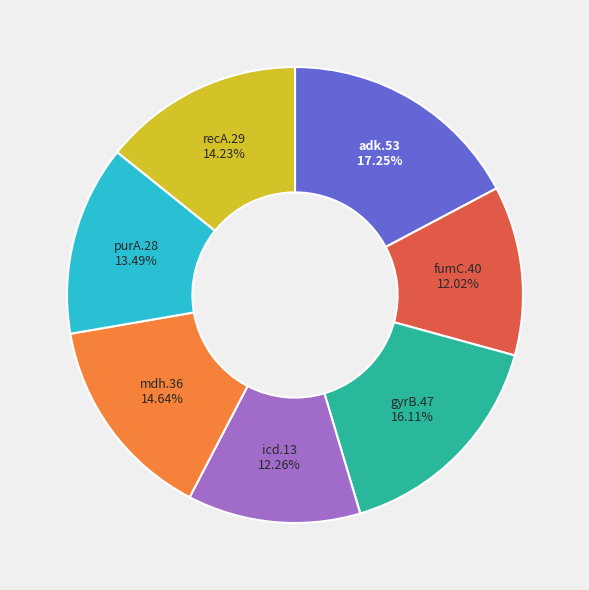

What is the largest slice in the pie chart?

adk.53